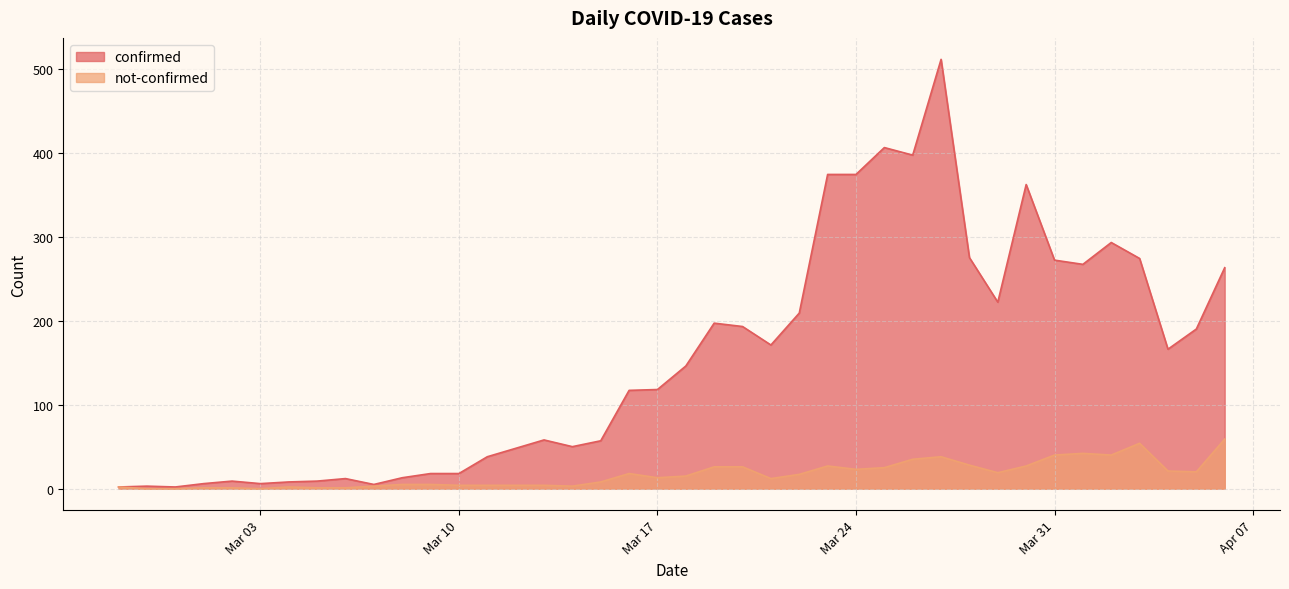

Which series has the widest spread of values?

confirmed